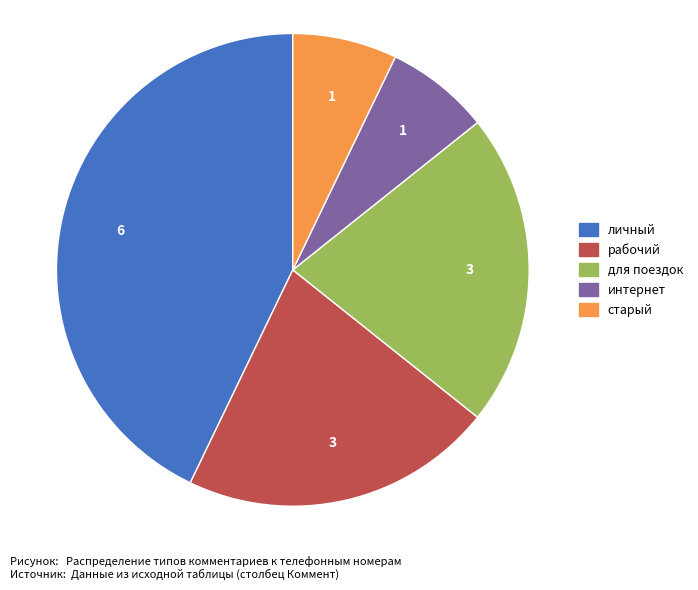

Which slice is the largest?

личный